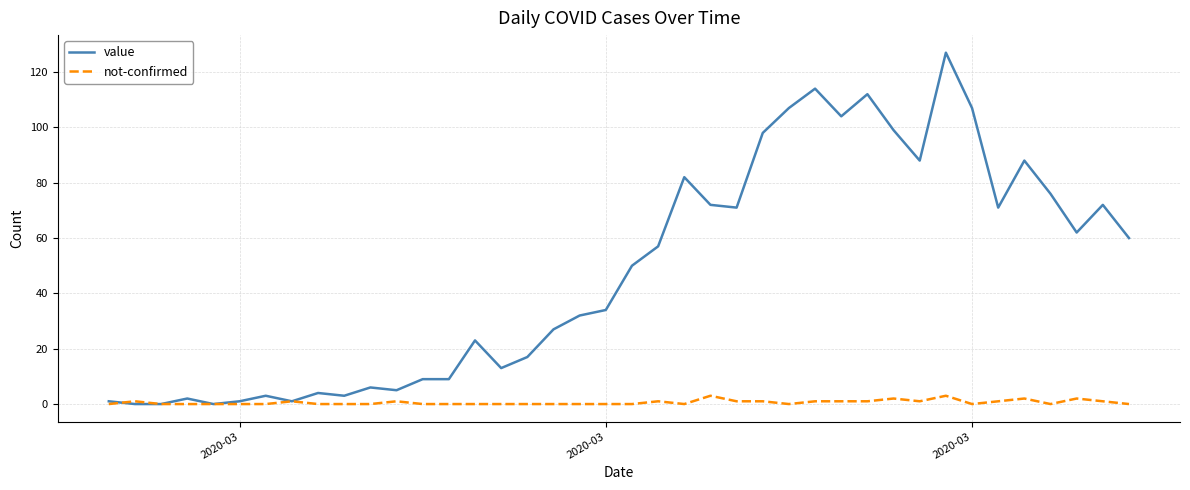

What are all the series names shown in the legend?

value, not-confirmed